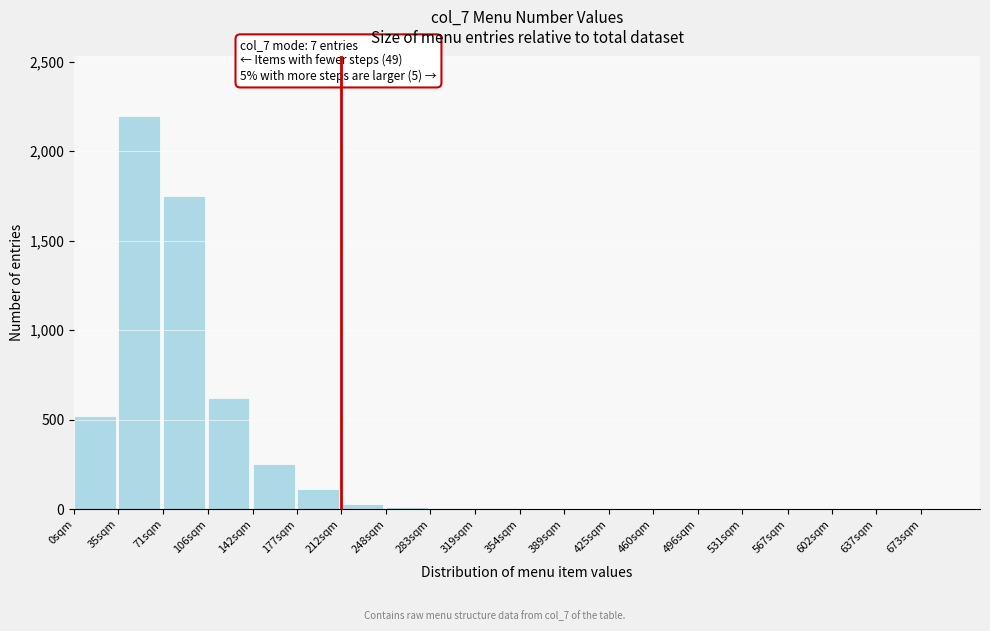

Which category has the highest value across all series?

35sqm